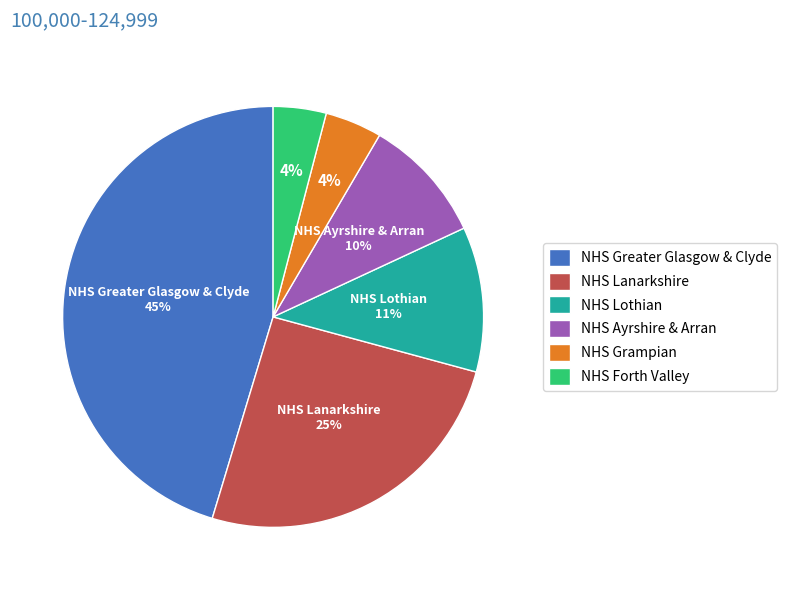

Approximately how many times larger is the value at NHS Ayrshire & Arran compared to NHS Greater Glasgow & Clyde?

0.2